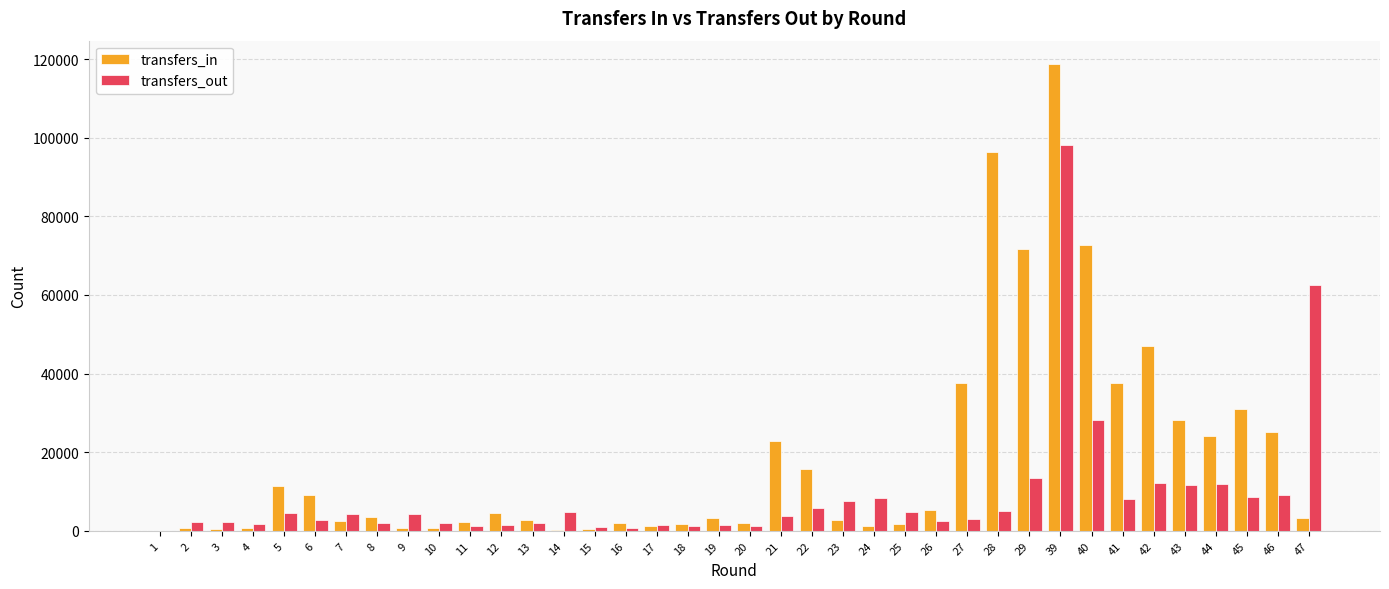

What is the sum of all transfers_out values?

347473